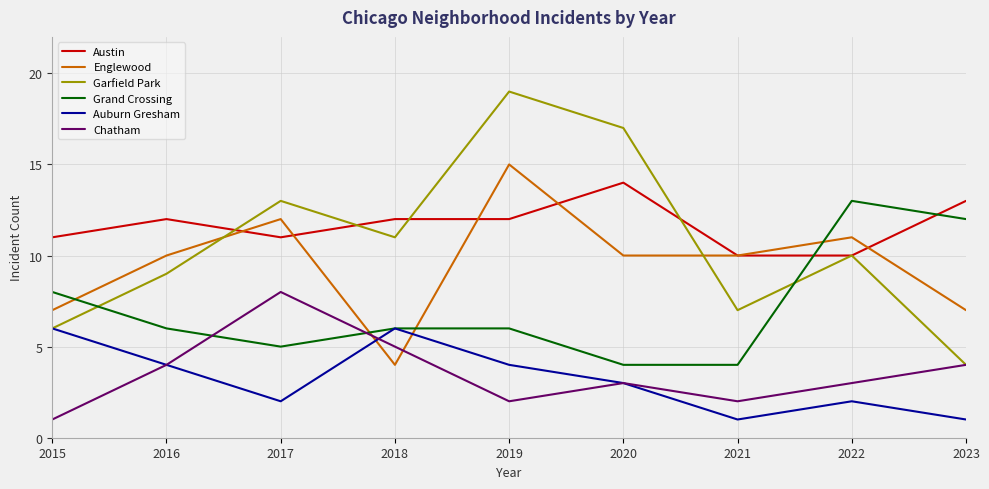

True or false: Grand Crossing and Austin cross at least once.

True